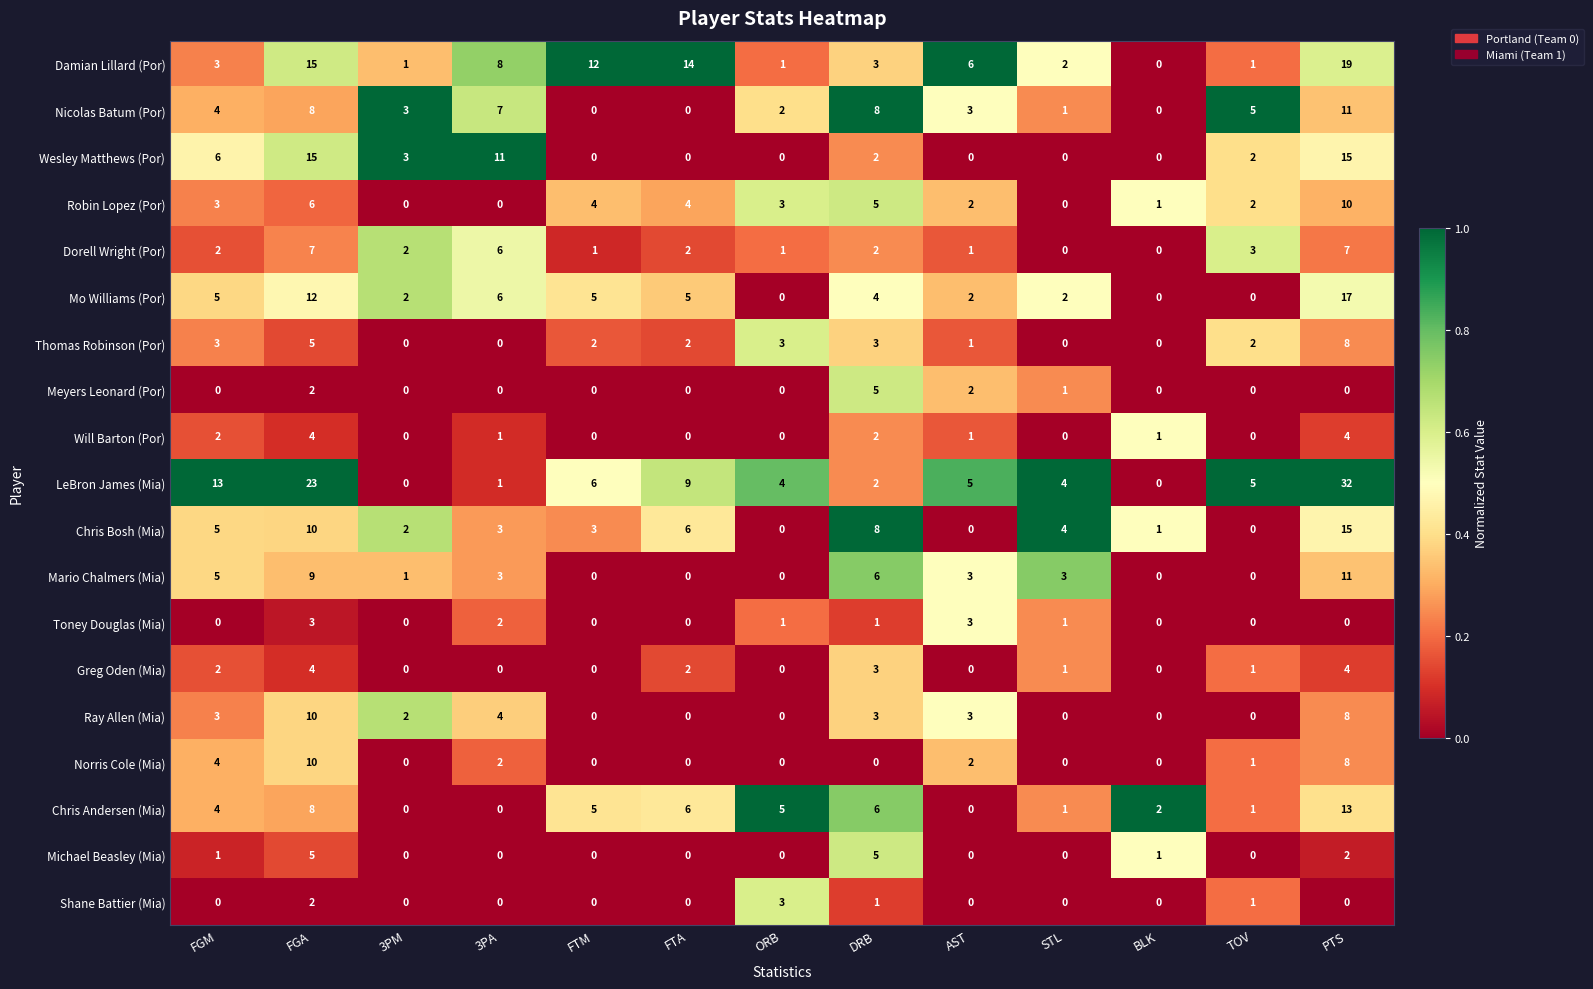

The value of Shane Battier (Mia) at AST is 0. True or false?

True